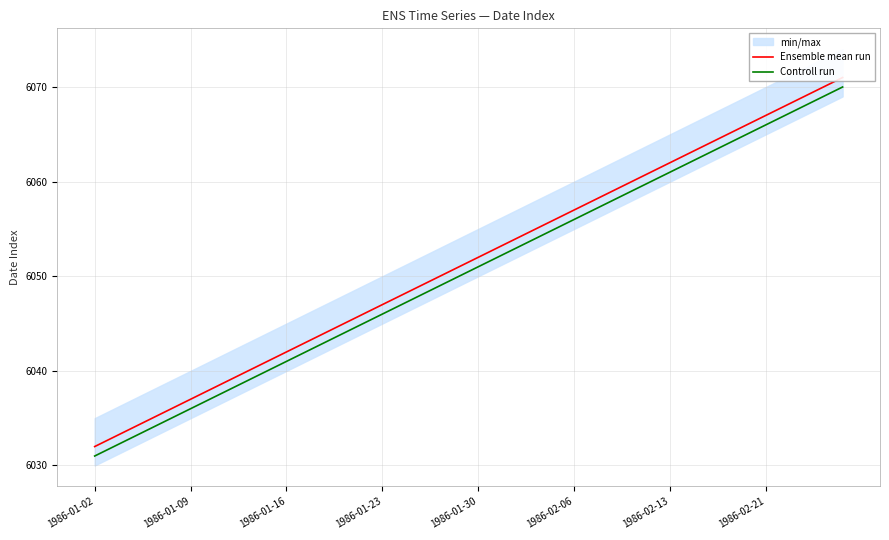

What is the difference between the second highest and minimum values in the Ensemble mean run series?

38